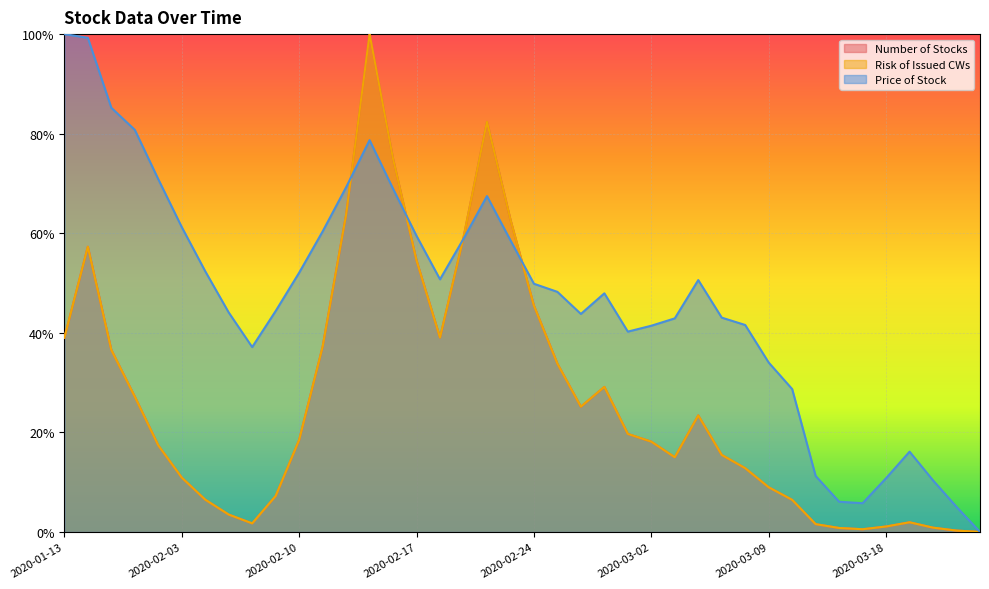

Read the Risk of Issued CWs value at 2020-02-26.

0.3